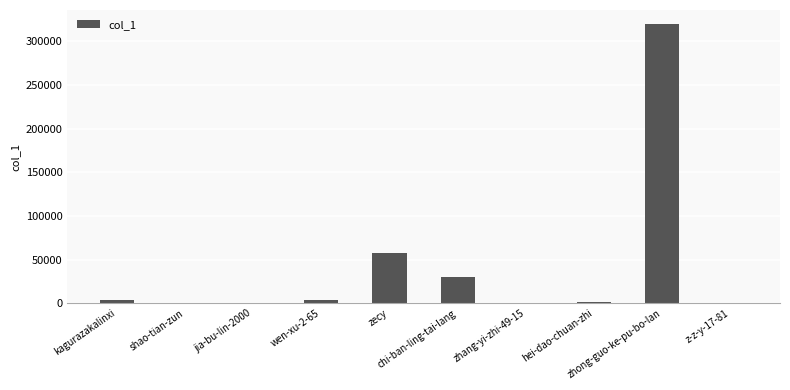

What is the greatest value displayed?

319984